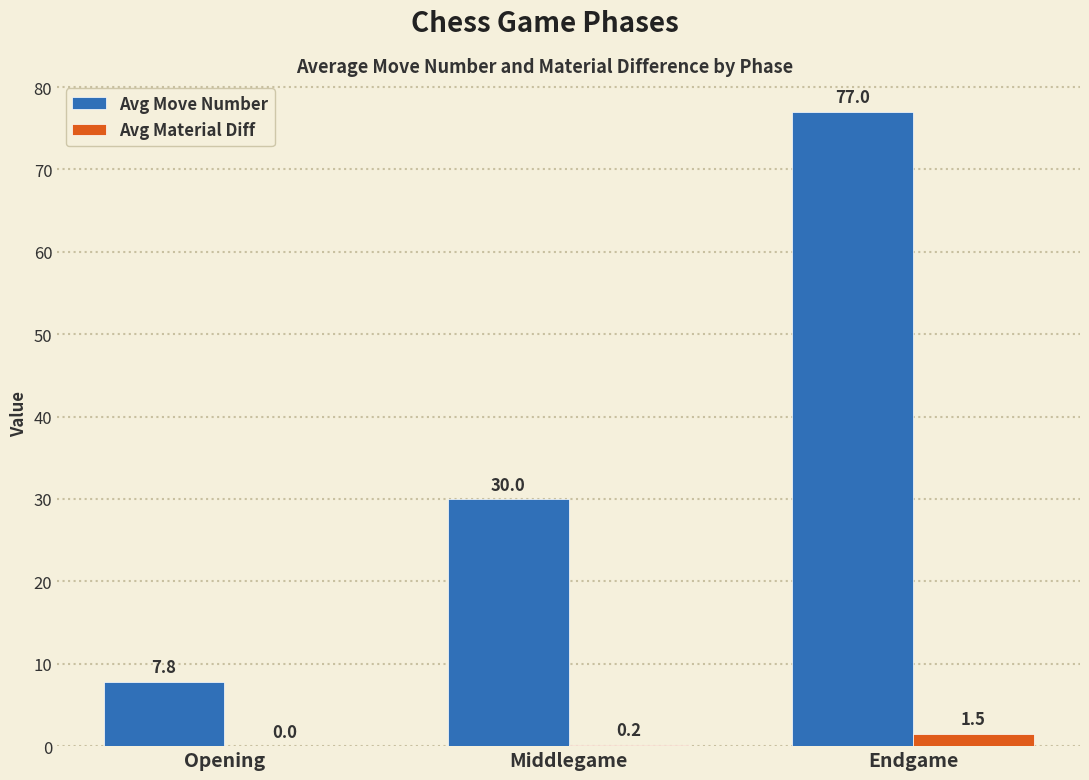

Is the value of Avg Material Diff at Middlegame greater than the value of Avg Move Number at Endgame?

No